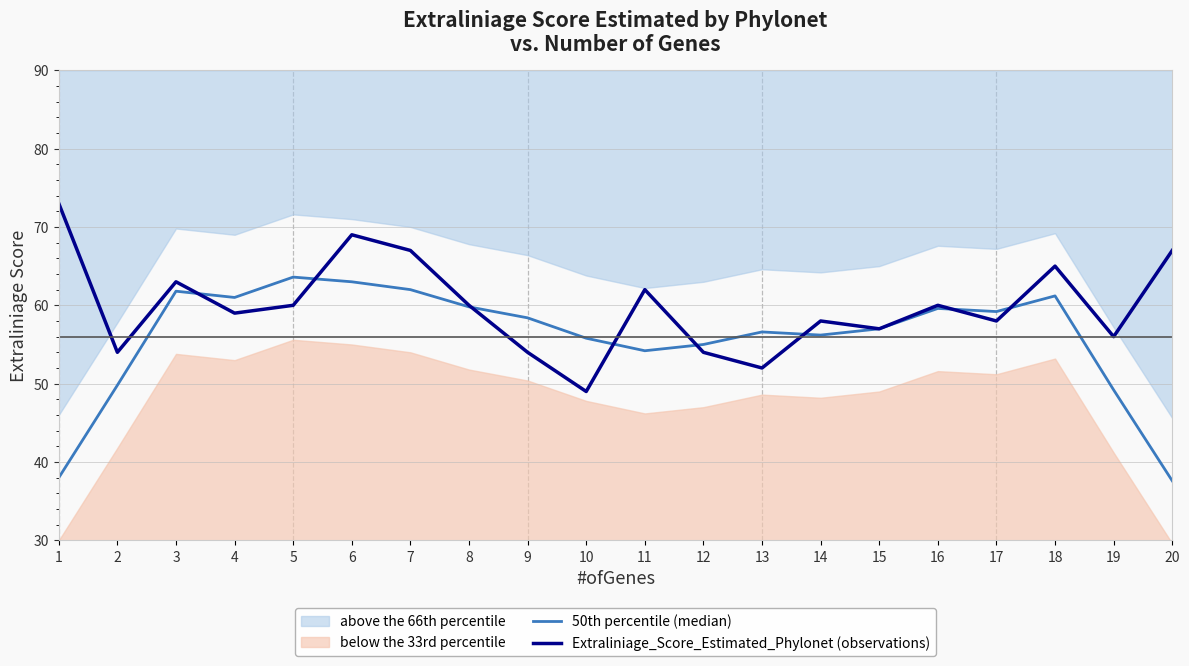

Between 7 and 13, which is larger?

7